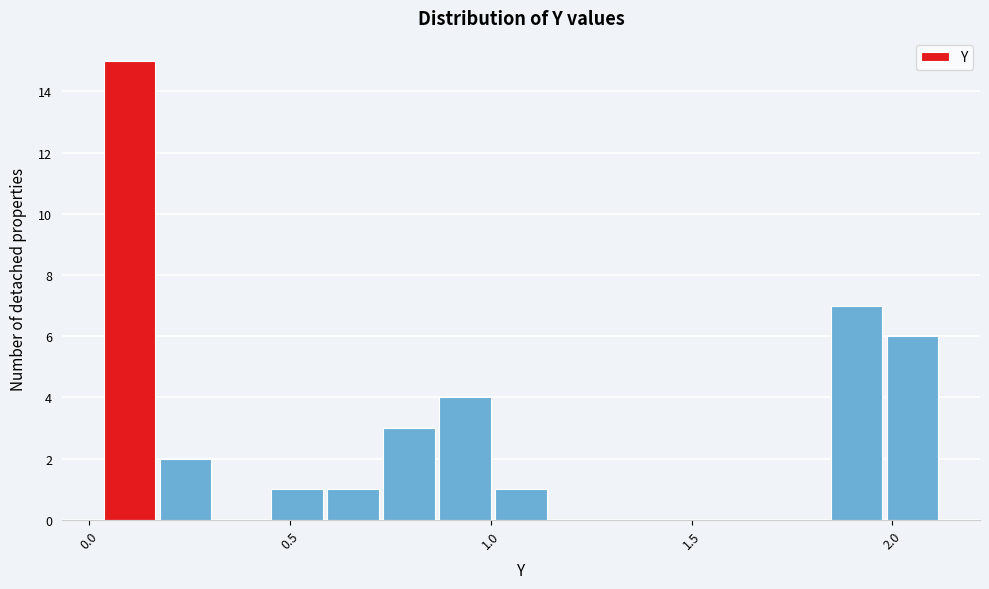

Around what value on the x-axis is the tallest bar? Give the approximate position of its centre, as read against the axis.

0.10